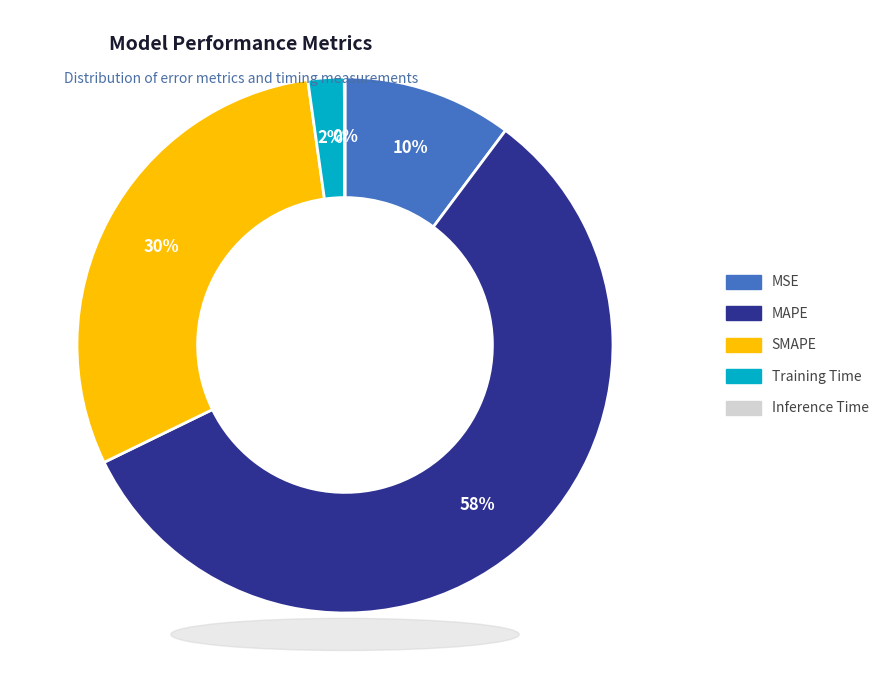

The MSE slice represents 10% of the pie. True or false?

True